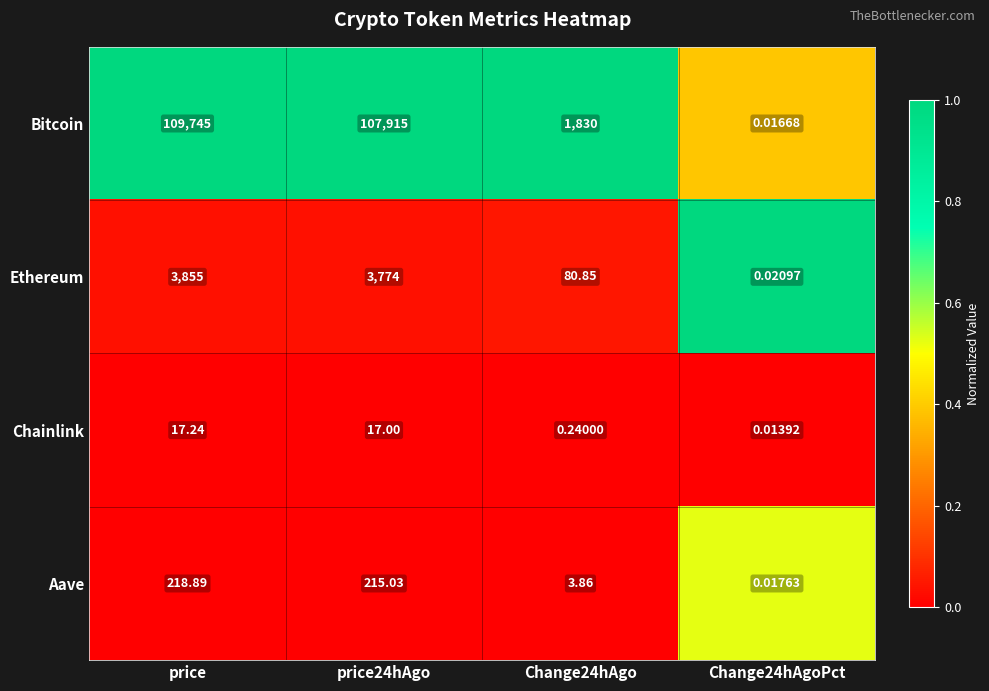

Count the number of categories in the chart.

4